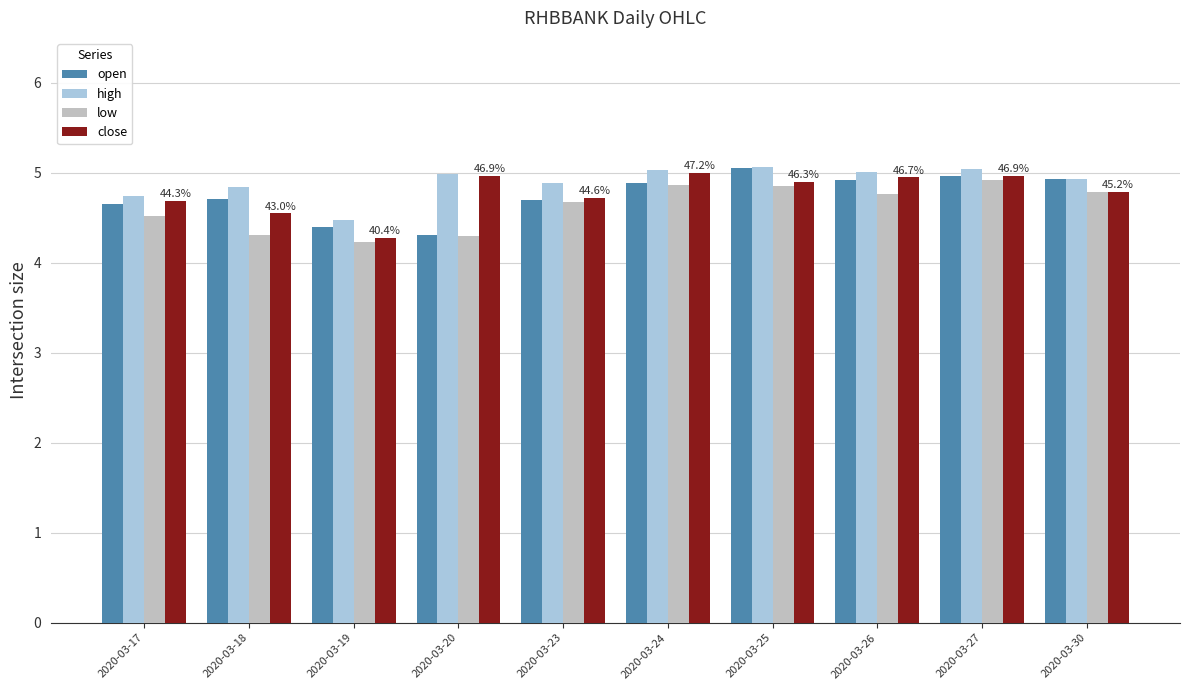

What is the difference between the highest and lowest values at 2020-03-26?

0.2